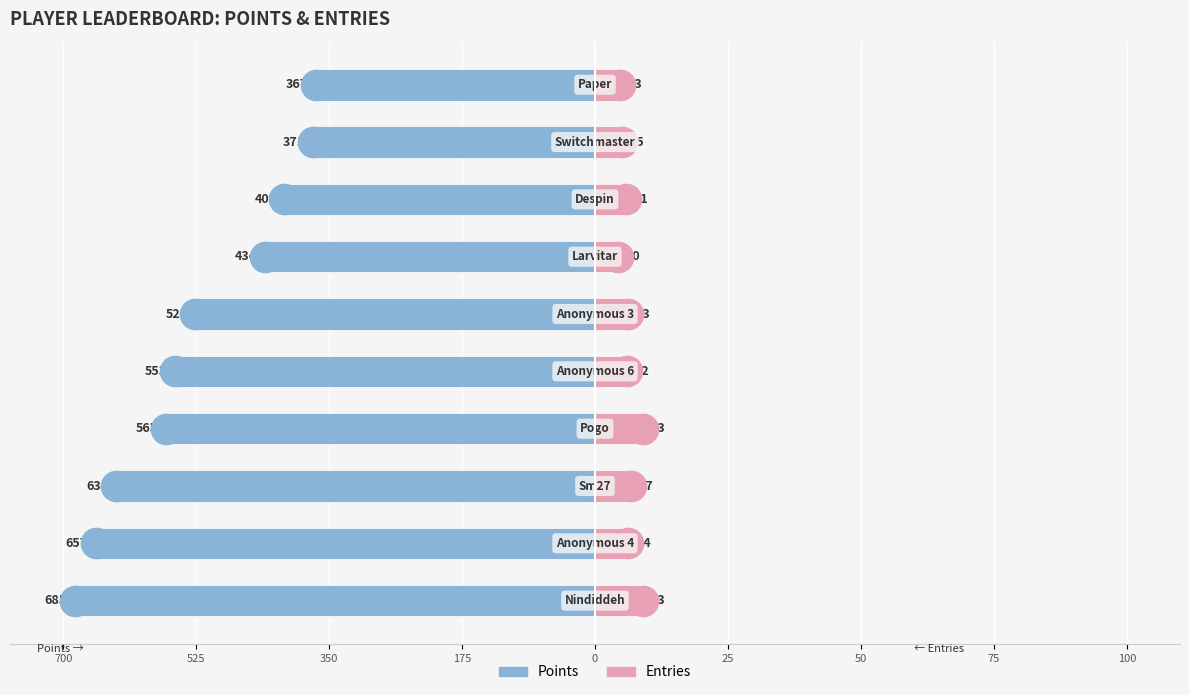

The Entries series shows 6.3 at 525. True or false?

True